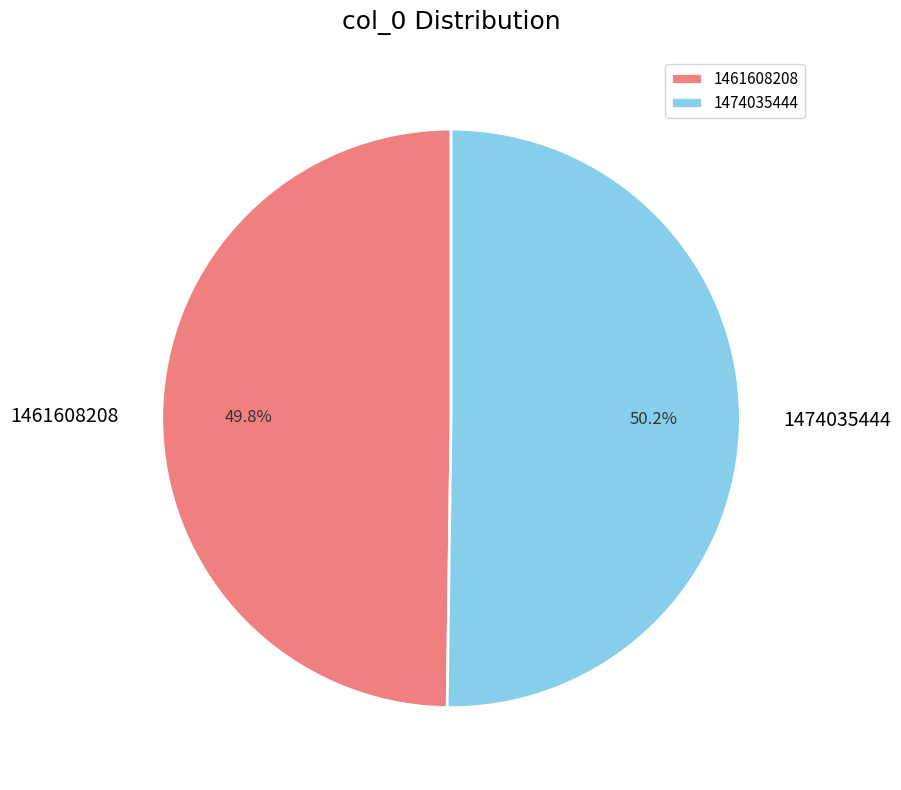

True or false: 1461608208 accounts for 45% of the total.

False